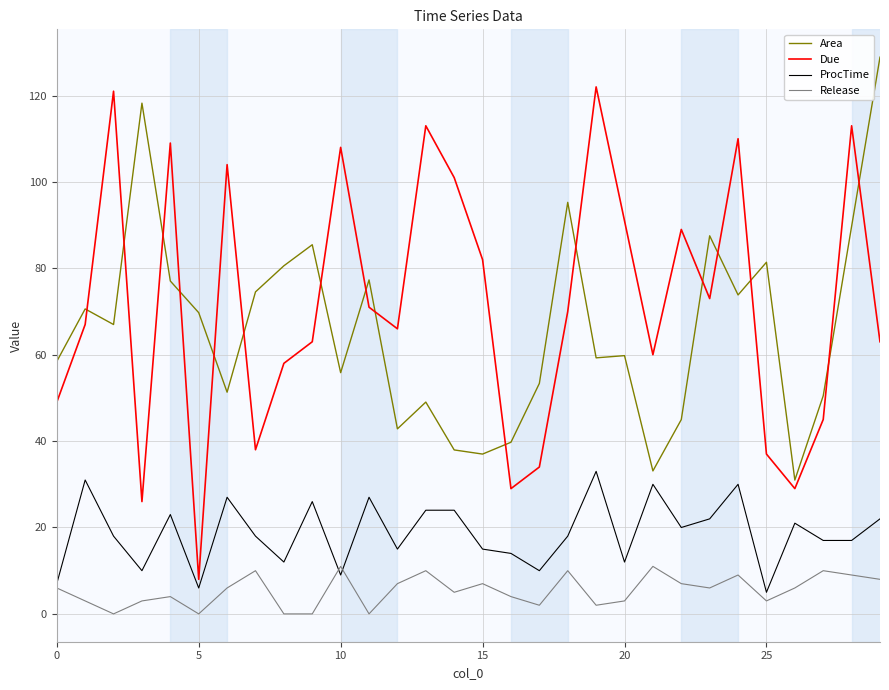

Rank the series by their maximum value, from highest to lowest.

Area, Due, ProcTime, Release